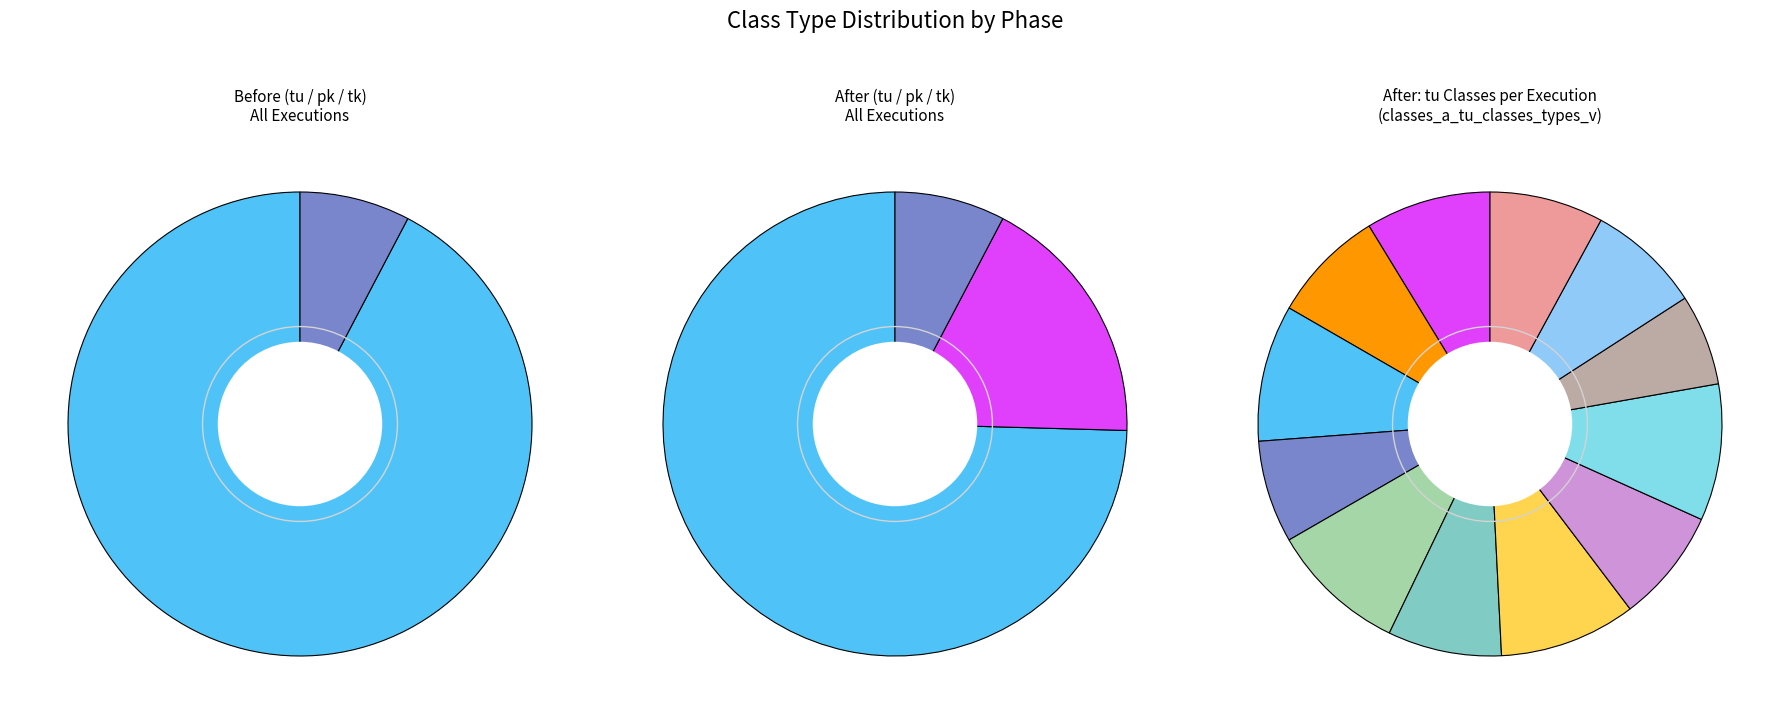

Is 6 the majority of the pie?

No